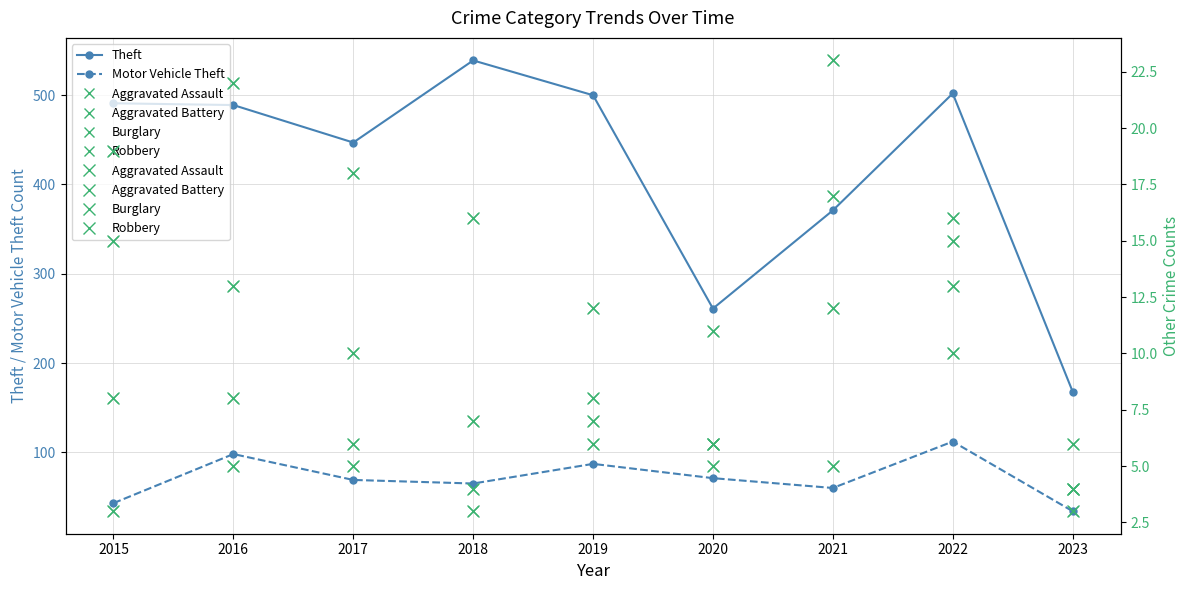

At 2017, list the series in order from smallest to largest.

Aggravated Battery, Robbery, Aggravated Assault, Burglary, Motor Vehicle Theft, Theft